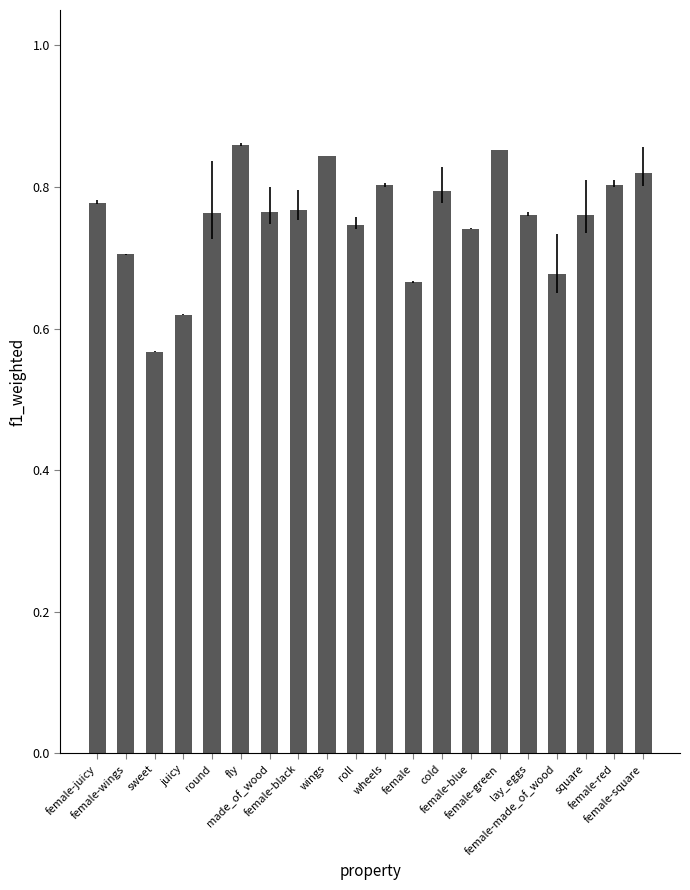

What is the difference between the maximum and minimum values?

0.3